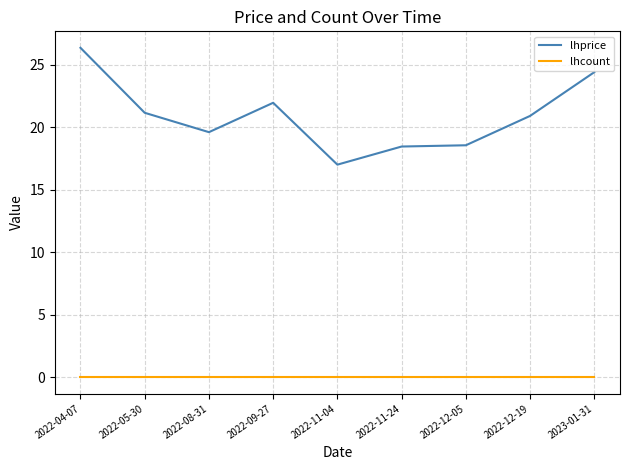

True or false: lhcount and lhprice intersect in this chart.

False